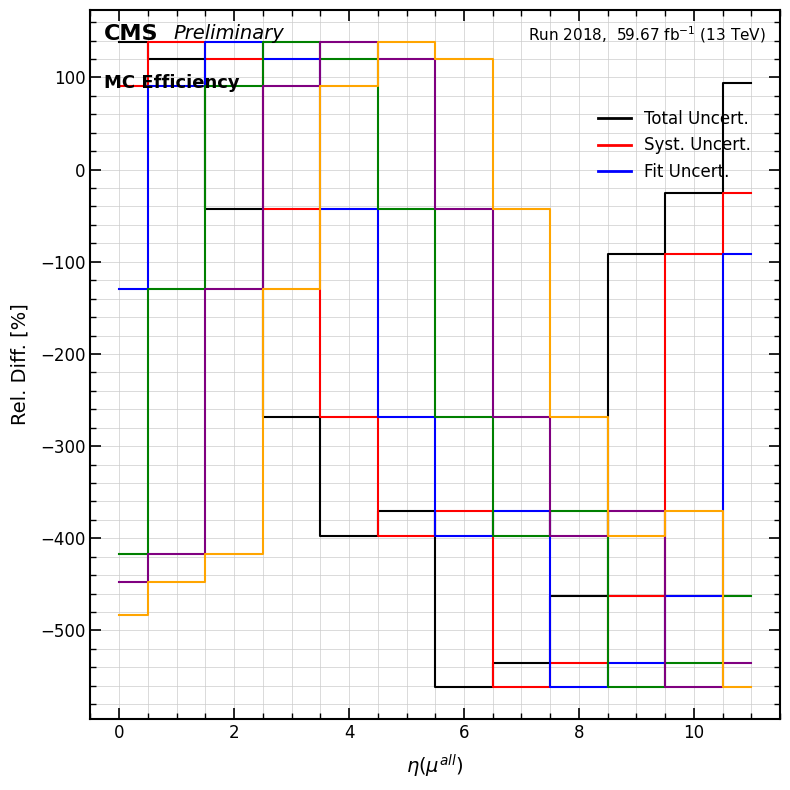

Does the chart display data point markers on the line(s)?

No